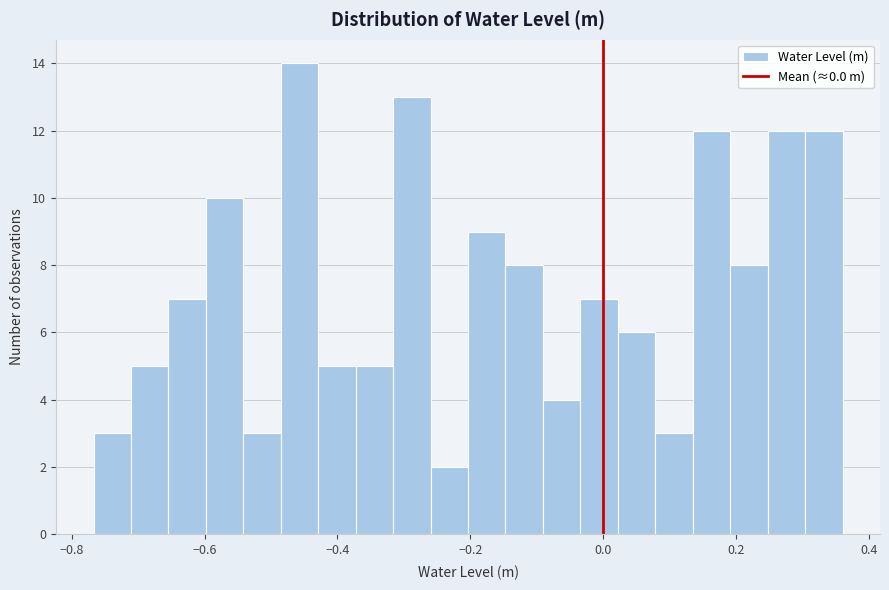

Read against the x-axis, roughly where is the centre of the tallest bar?

-0.46